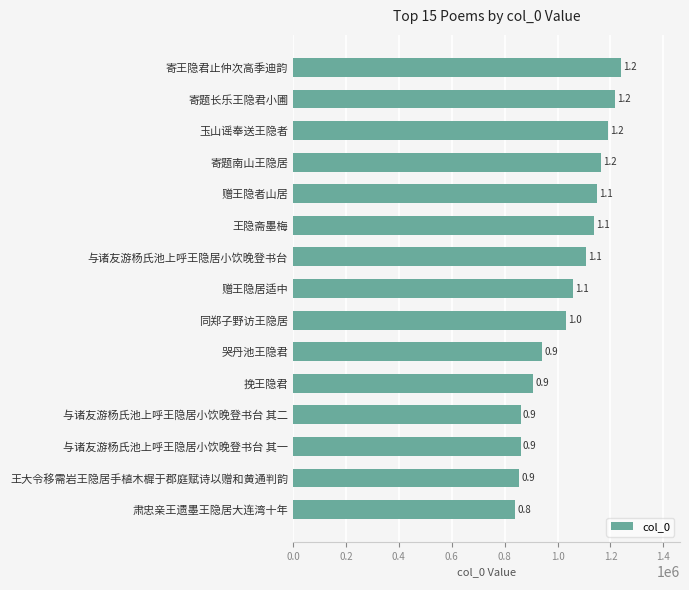

What is the difference between the maximum and minimum values?

399269